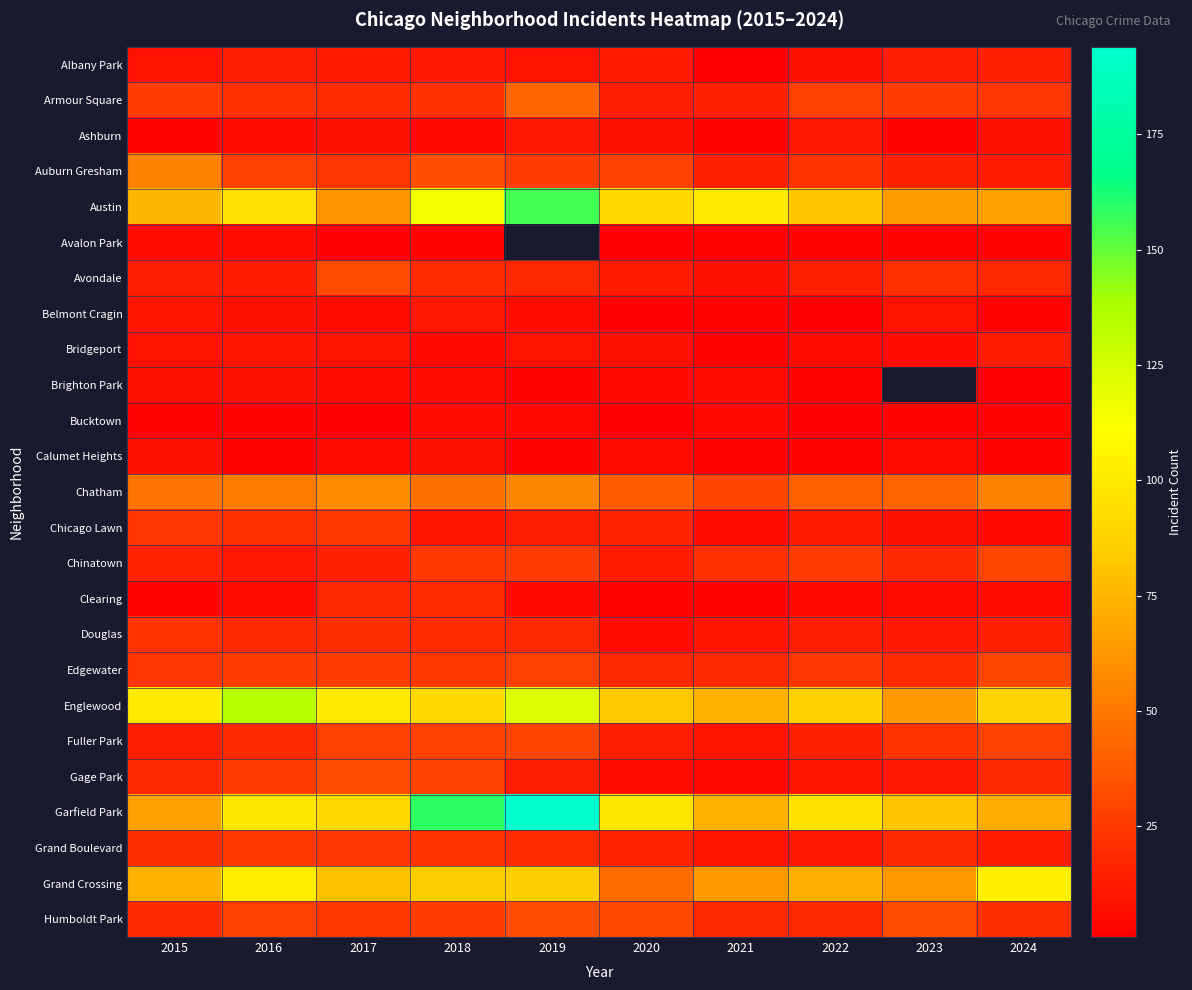

Which series changed the most between 2018 and 2024?

Garfield Park